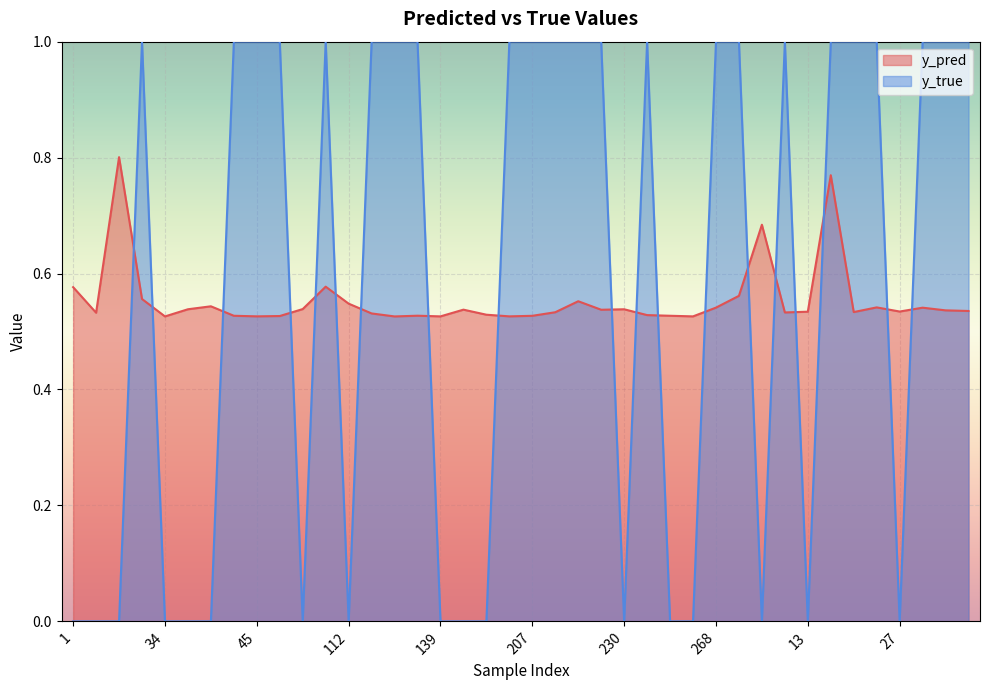

What is the difference between the maximum and minimum values in the y_pred series?

0.3